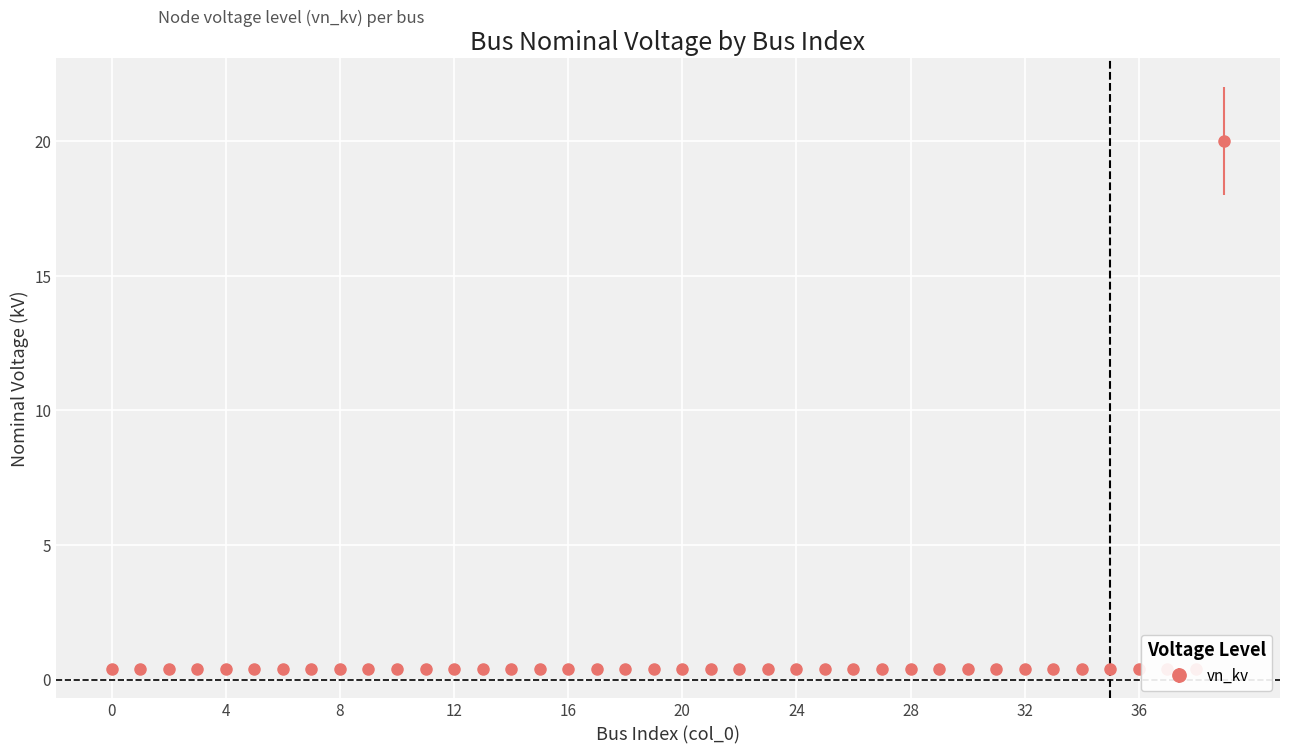

What is the smallest value displayed?

0.4